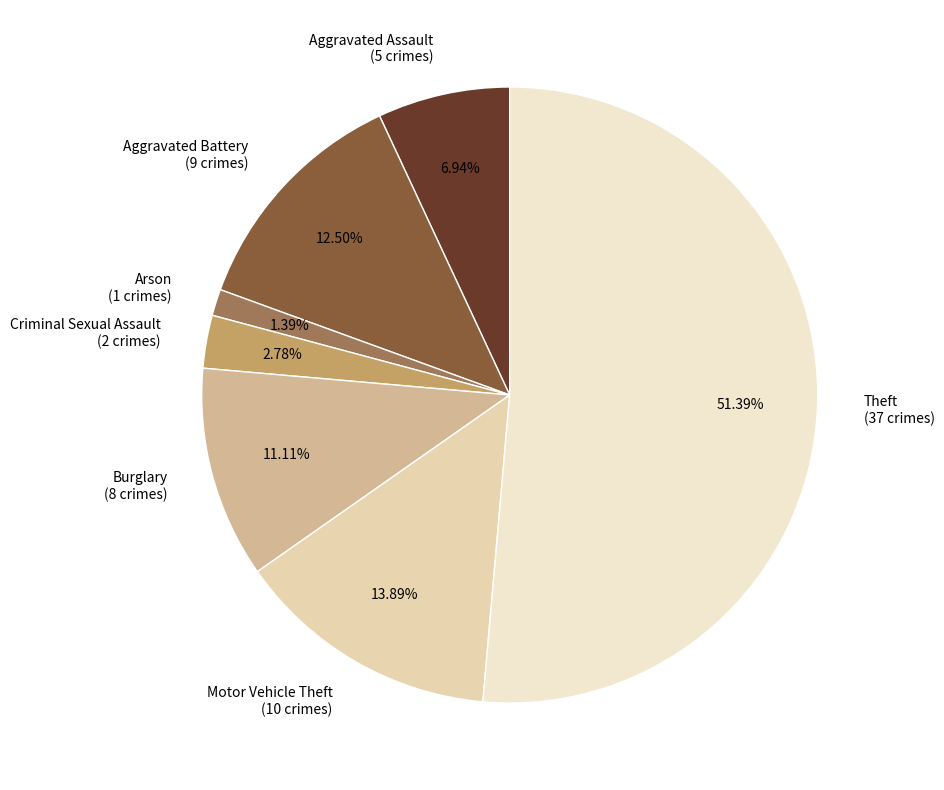

True or false: Arson accounts for 10% of the total.

False